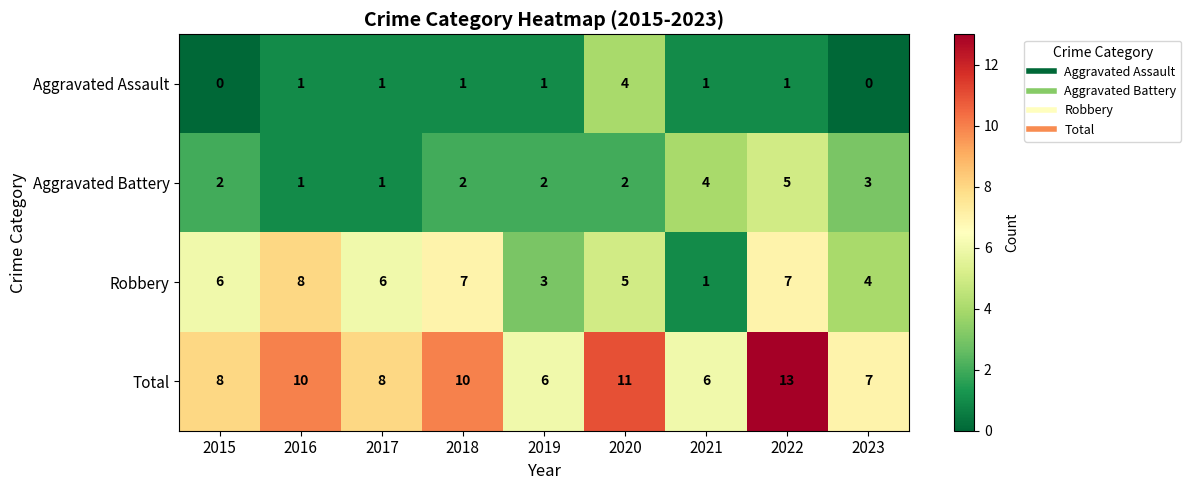

What is the sum of the Aggravated Battery values at 2015 and 2022?

7